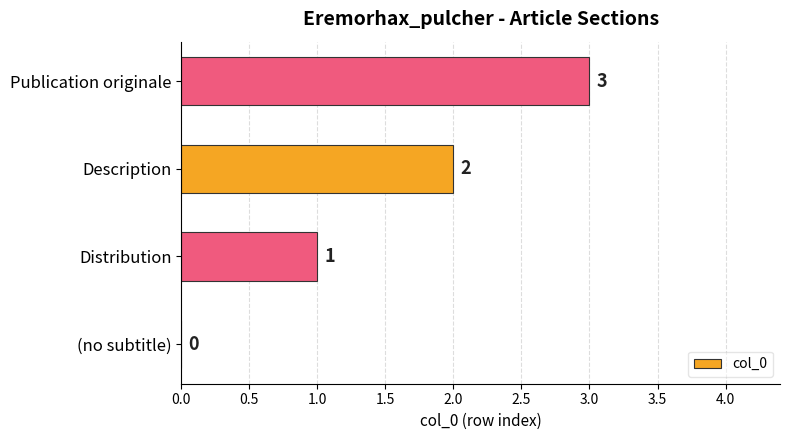

Is it true that the value at Distribution is 1?

True